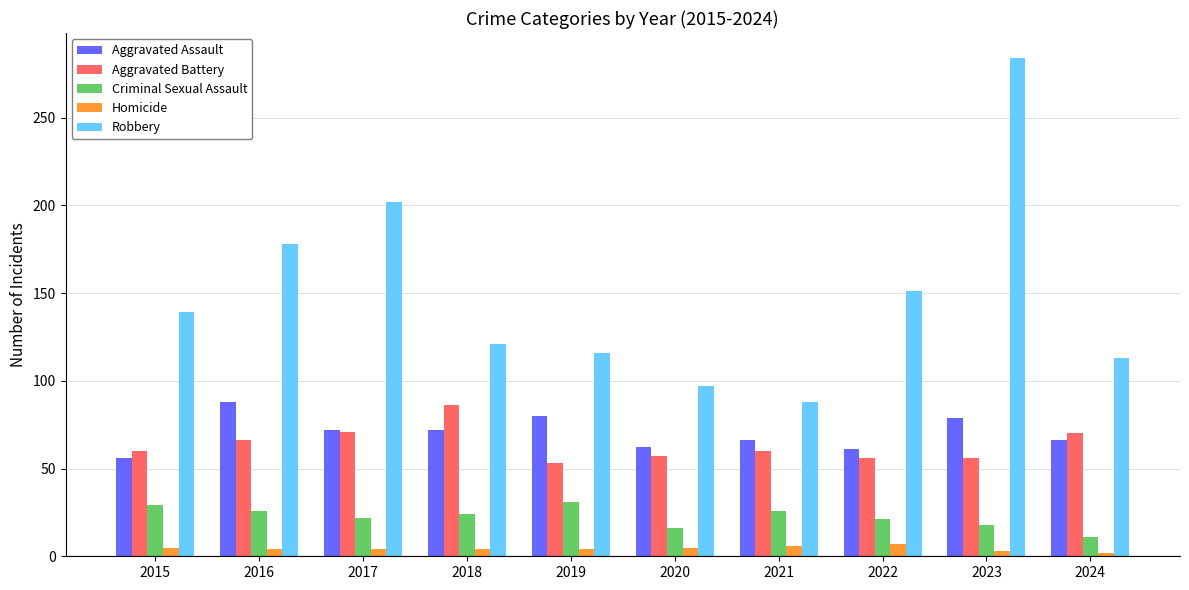

The value of Criminal Sexual Assault at 2016 is 26. True or false?

True